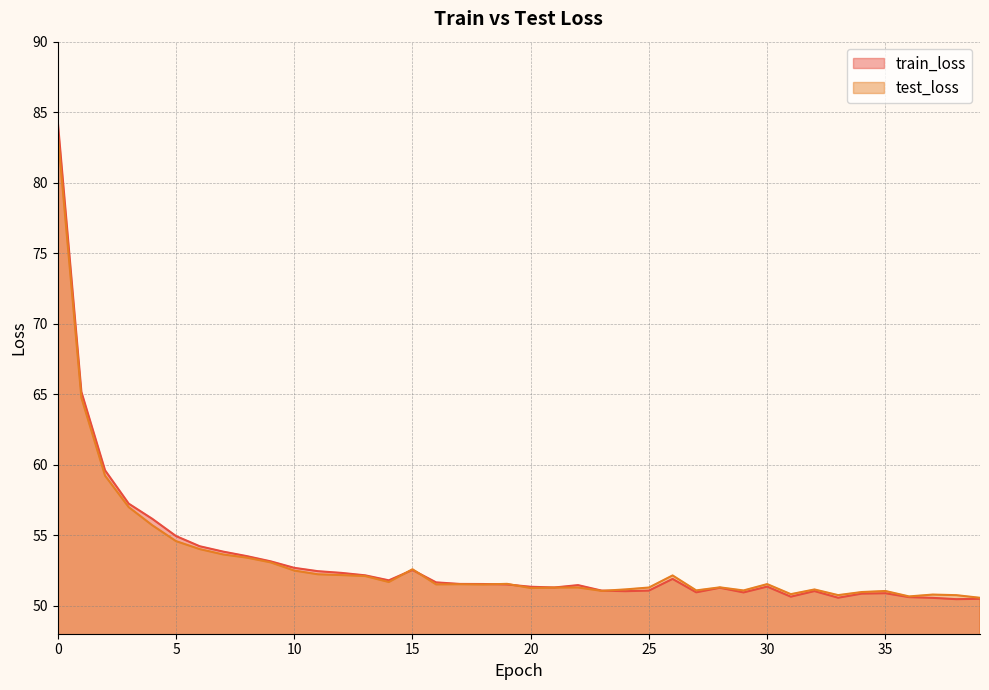

How many interior local valleys does the test_loss series have?

10